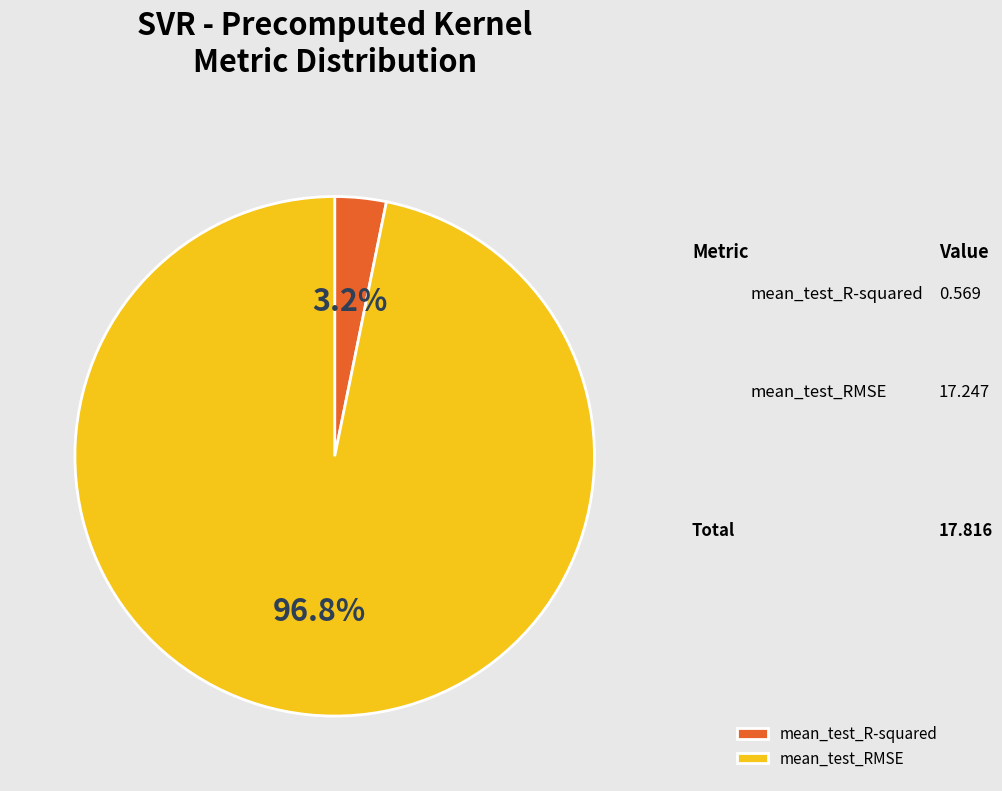

What percentage is NOT represented by mean_test_RMSE?

3.2%